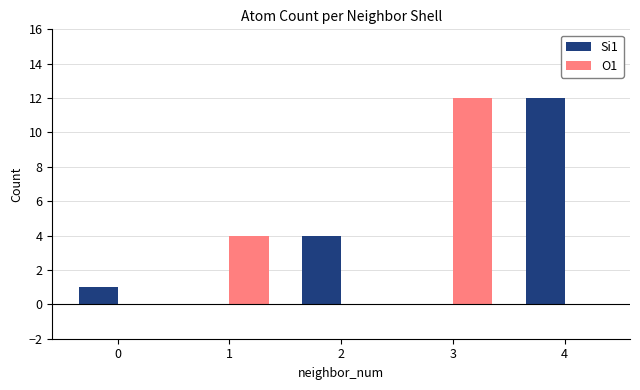

Reading right to left, transcribe all the data shown in this chart.

Si1: 4=12	3=0	2=4	1=0	0=1
O1: 4=0	3=12	2=0	1=4	0=0